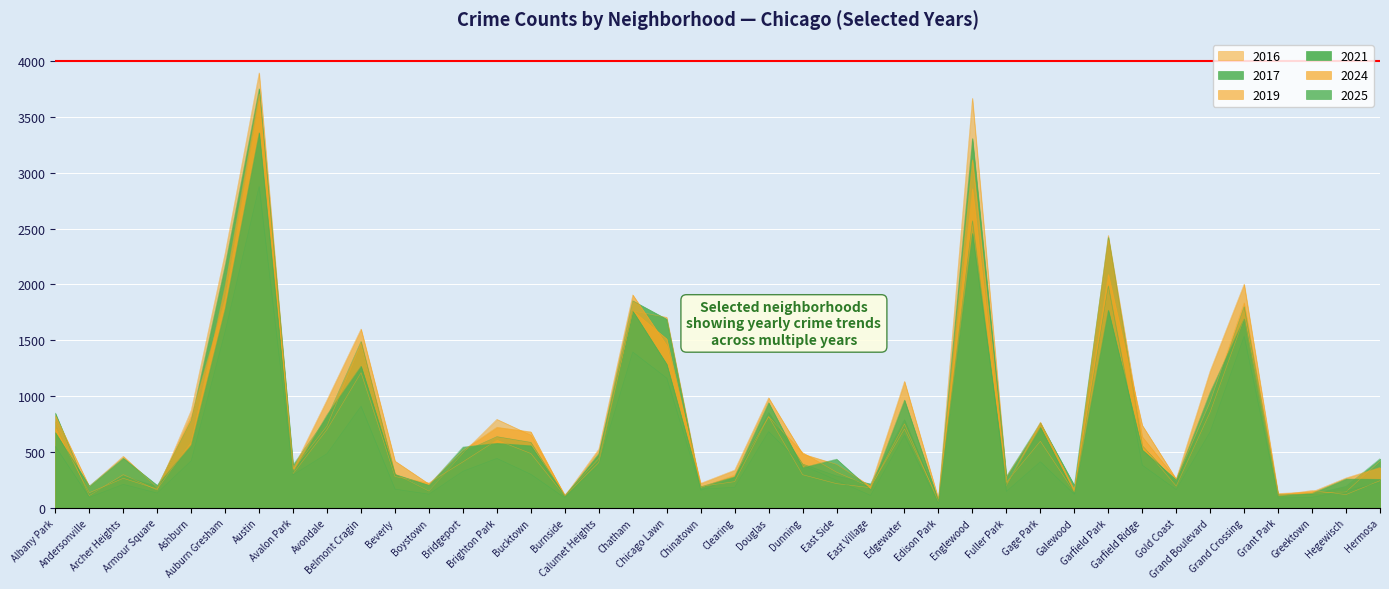

How many interior local peaks does the 2024 series have?

11